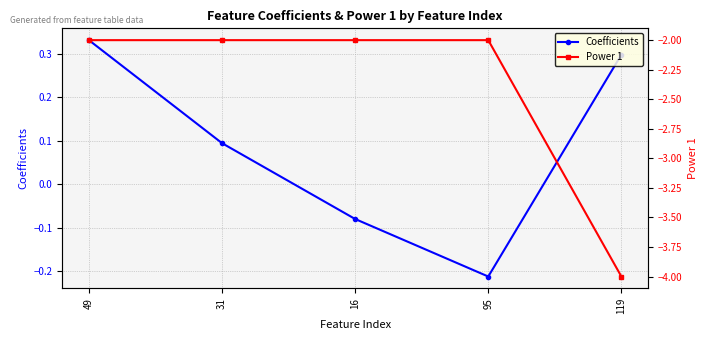

Count the Coefficients values in the range 0 to 1.

3